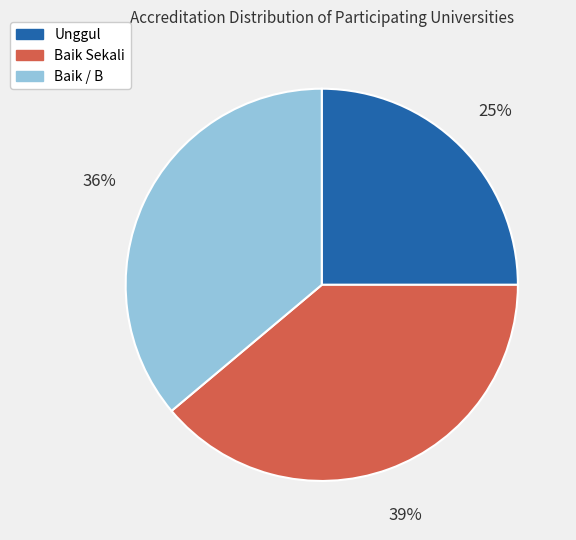

Is the sum of Baik / B and Unggul greater than half?

Yes